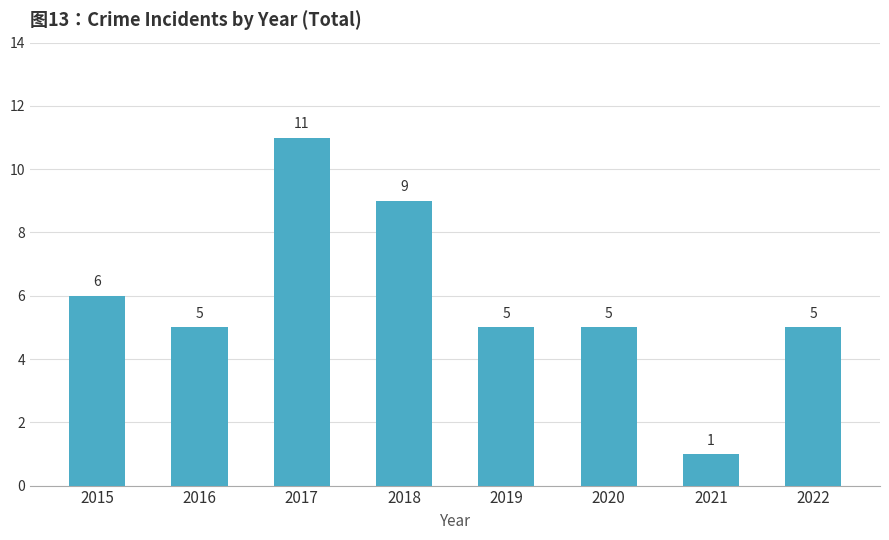

At which label does the data first exceed 5?

2015